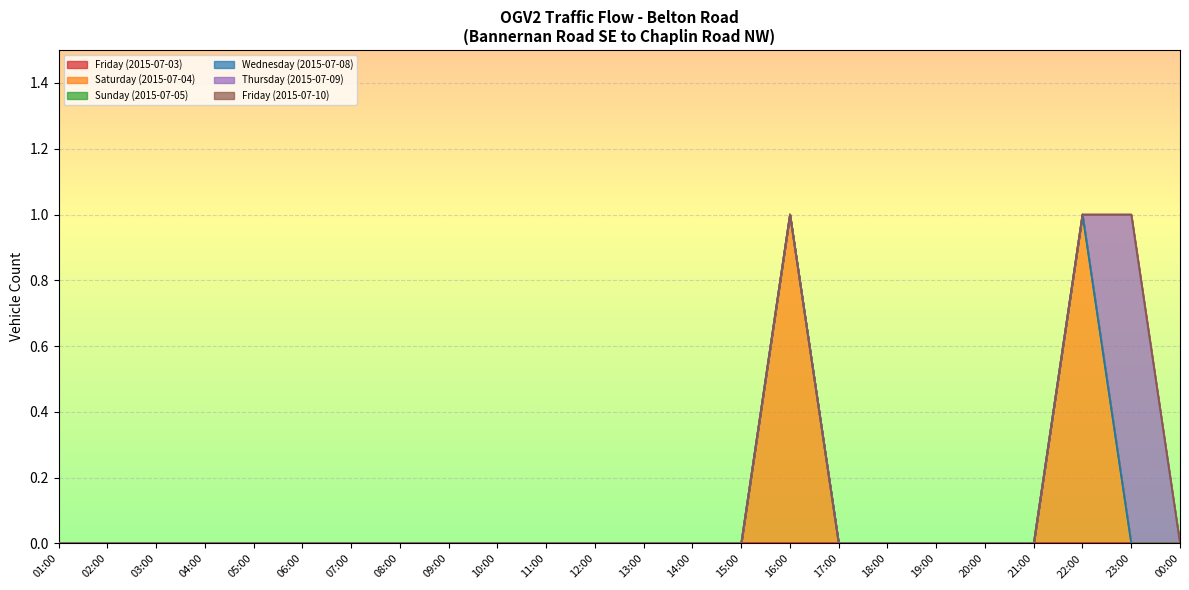

At how many categories does at least one series exceed 0?

3